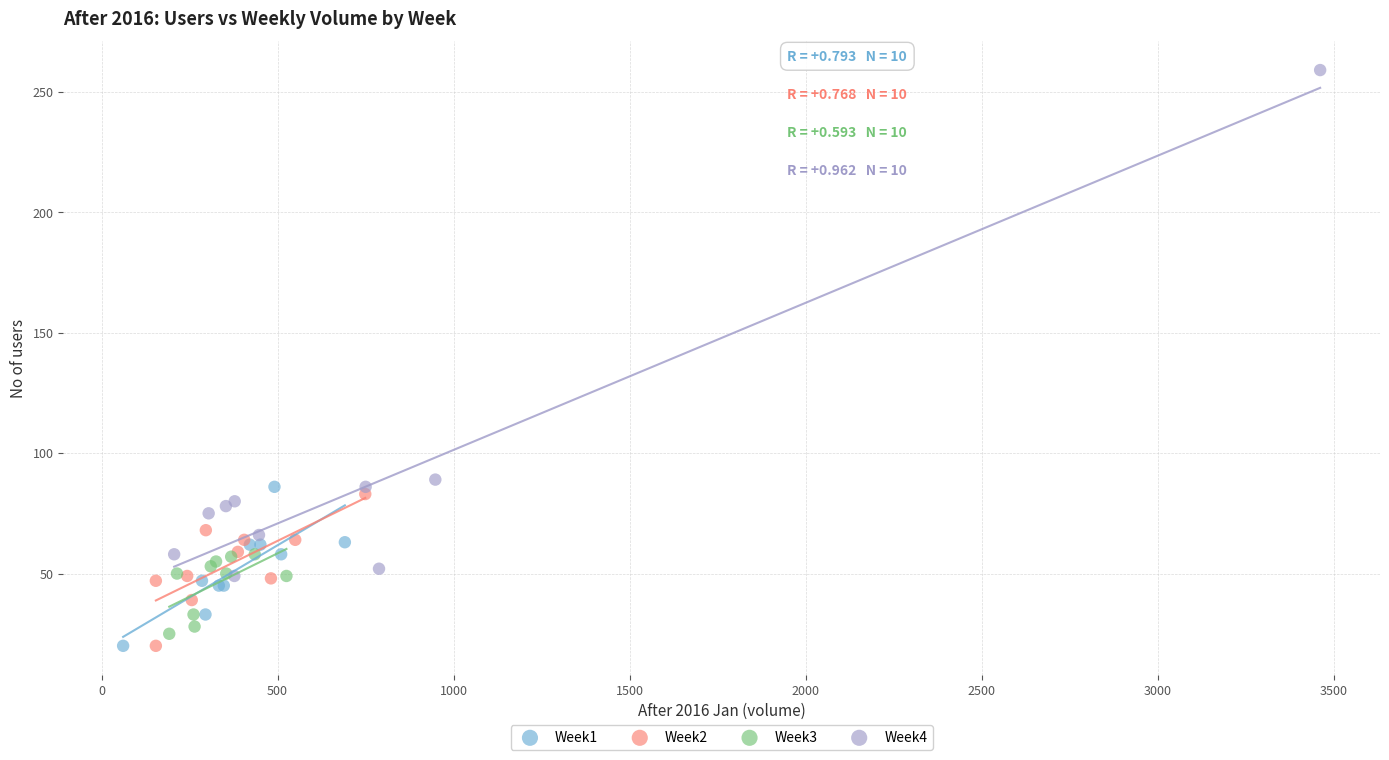

Which series has the widest spread of Y values?

Week4